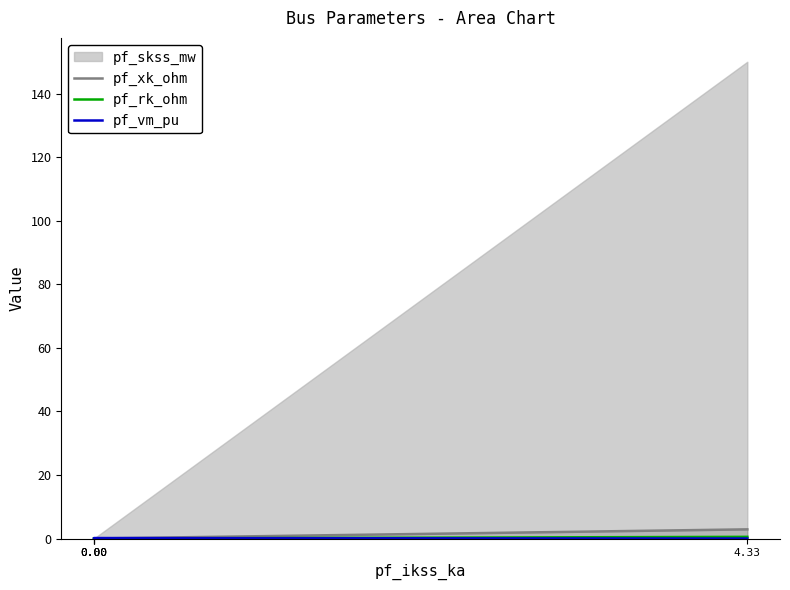

The pf_vm_pu series shows 0.0 at 4.33. True or false?

True